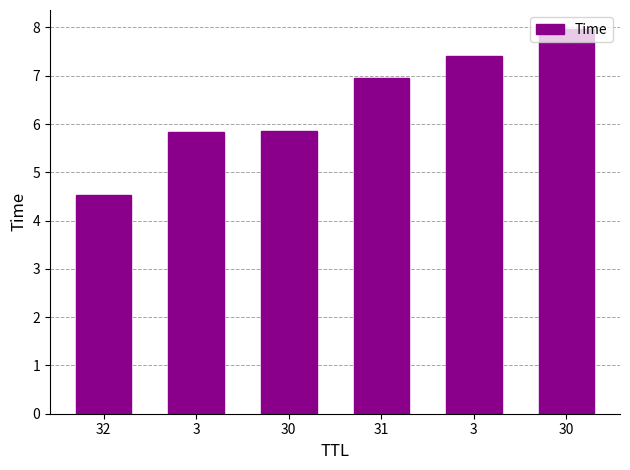

How many bars are there in total?

6